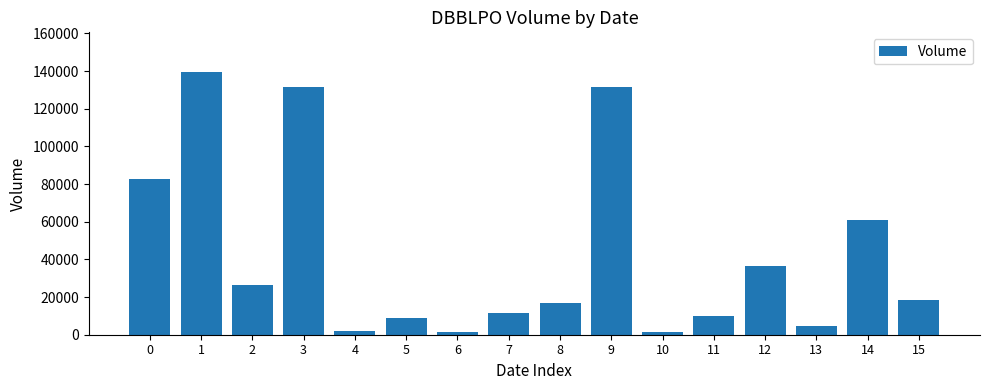

Reading right to left, extract all data points from this chart.

15=18201	14=60671	13=4672	12=36674	11=9795	10=1267	9=131498	8=17000	7=11532	6=1267	5=9000	4=1972	3=131498	2=26626	1=139600	0=82538